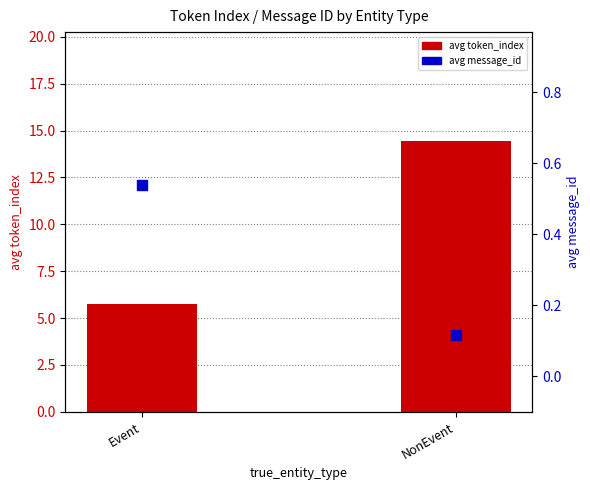

What is the total value across all series at NonEvent?

14.6